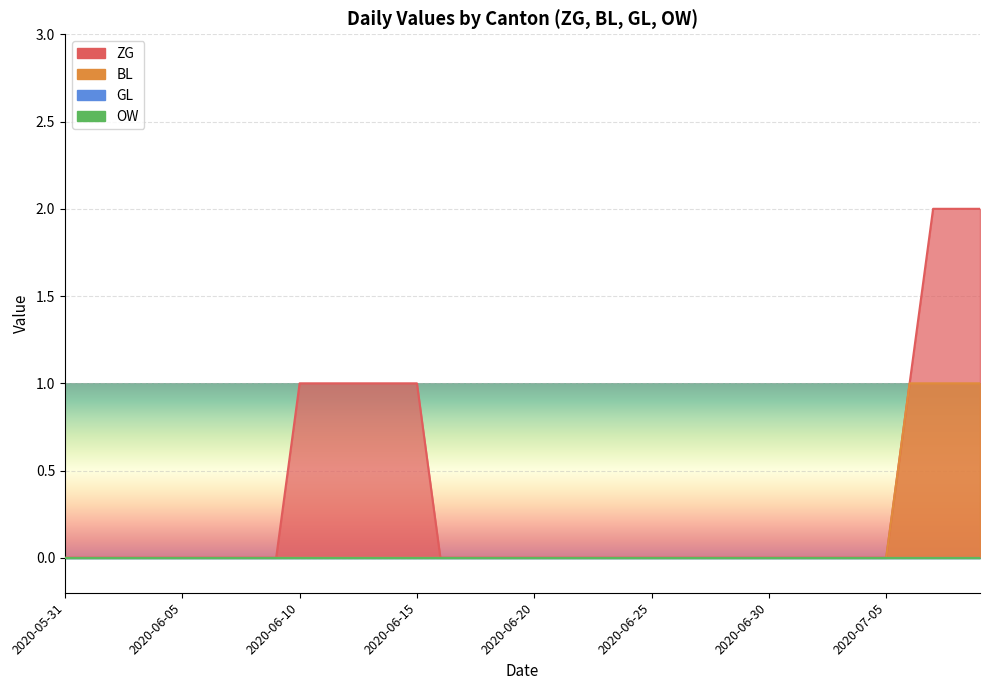

Which has a higher value, 28 or 30?

28